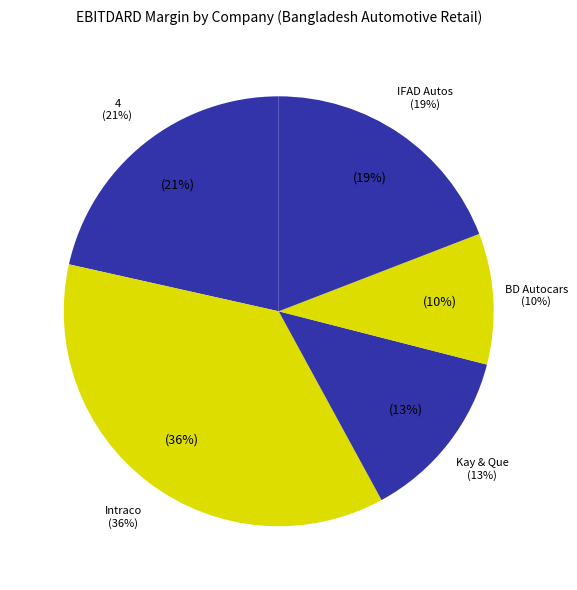

Do 4 and Bangladesh Autocars Limited together represent more than half of the pie?

No